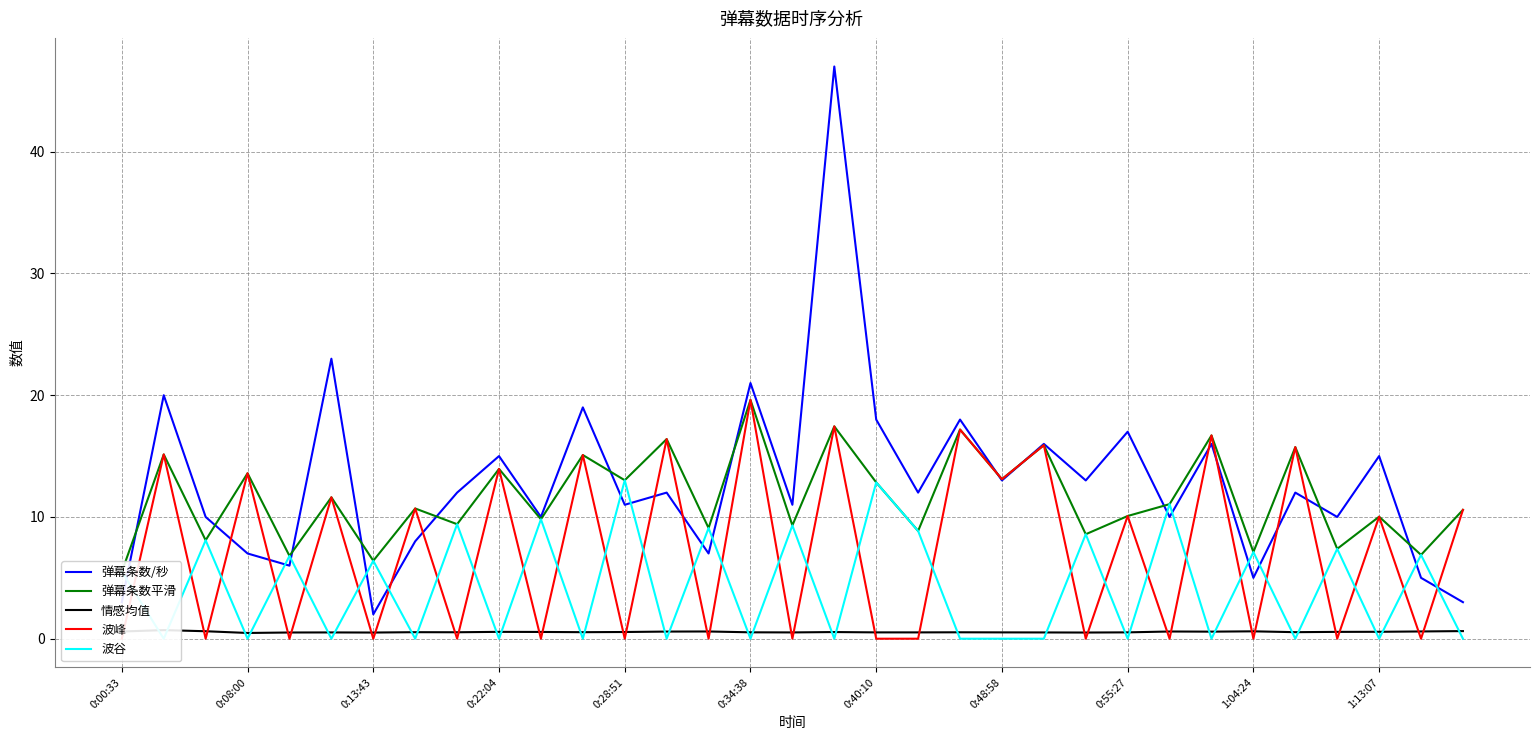

The value of 情感均值 at 31 is 1.0. True or false?

False